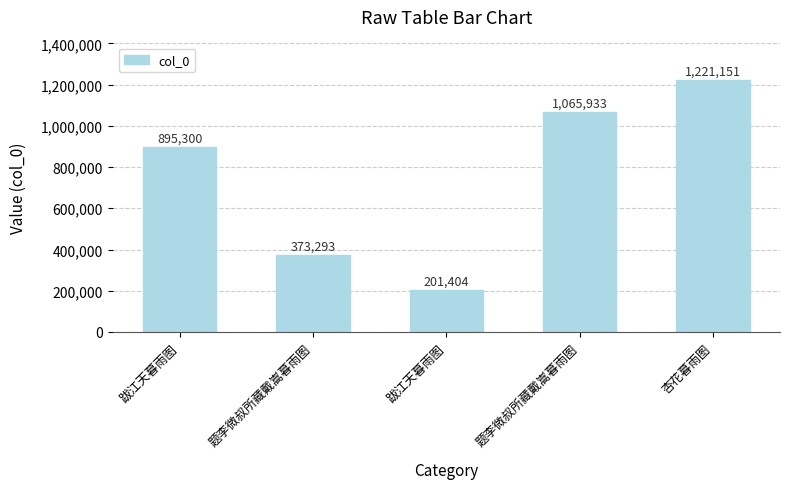

Which category has the highest value across all series?

杏花暮雨图